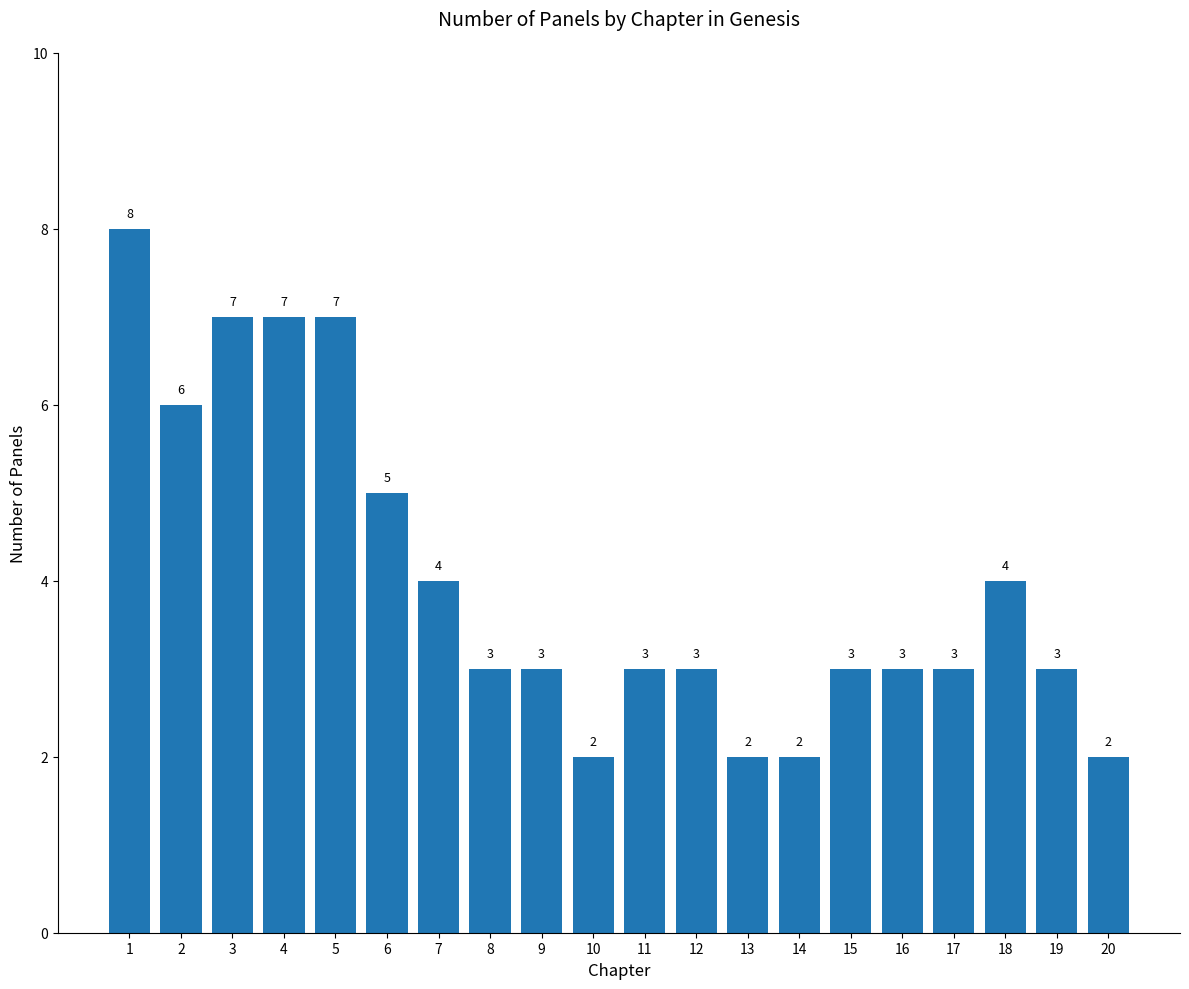

The chart shows a value of 4 at 13. True or false?

False